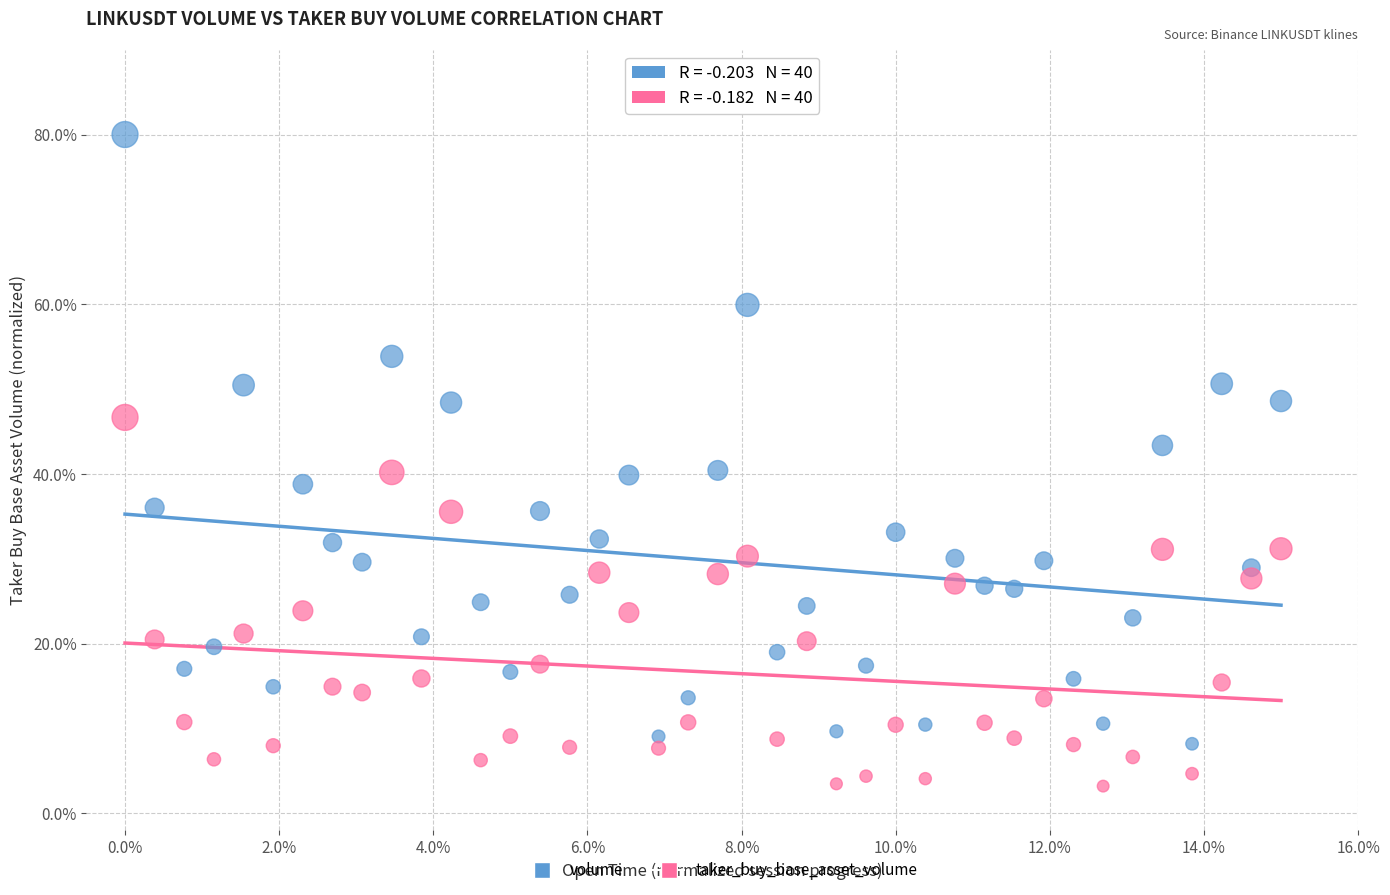

Which series has the largest Y range (max minus min)?

volume